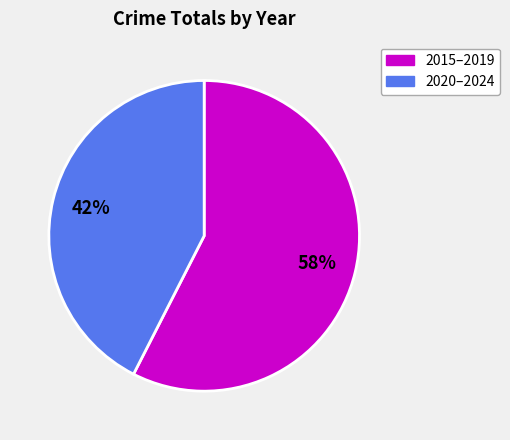

Is there any slice that represents more than half of the pie?

Yes